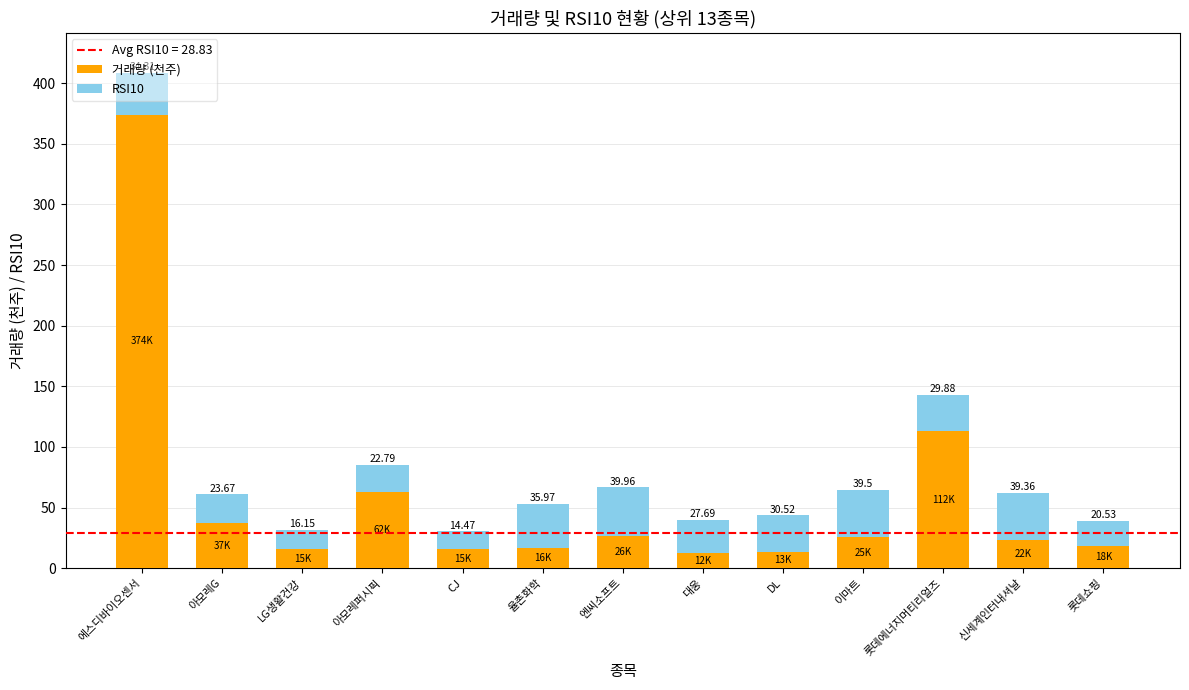

At which category is the sum across all series the highest?

에스디바이오센서